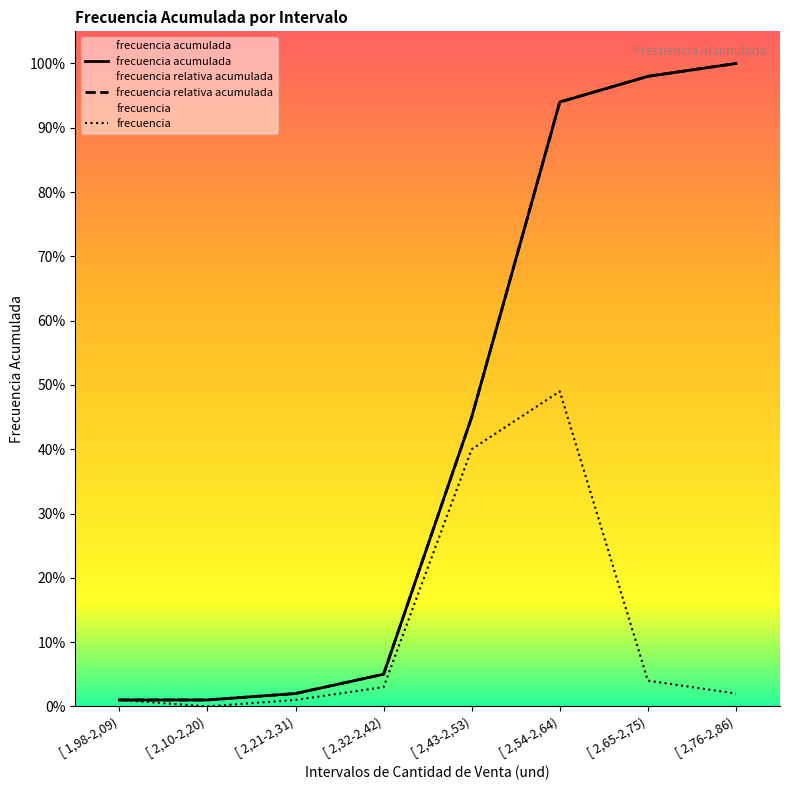

The frecuencia relativa acumulada series shows 1 at [ 2,21-2,31). True or false?

False